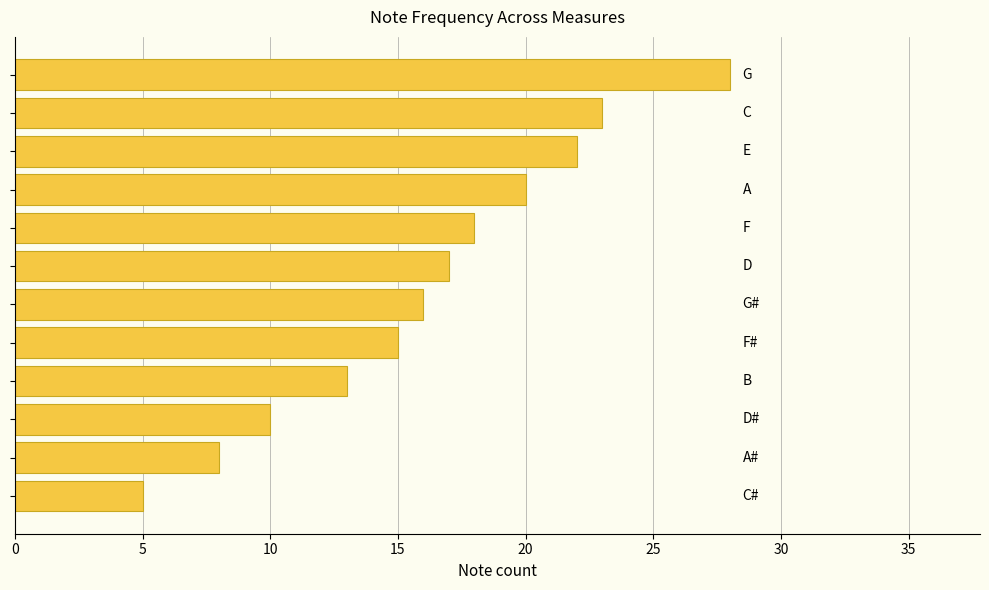

What is the sum of all values?

195